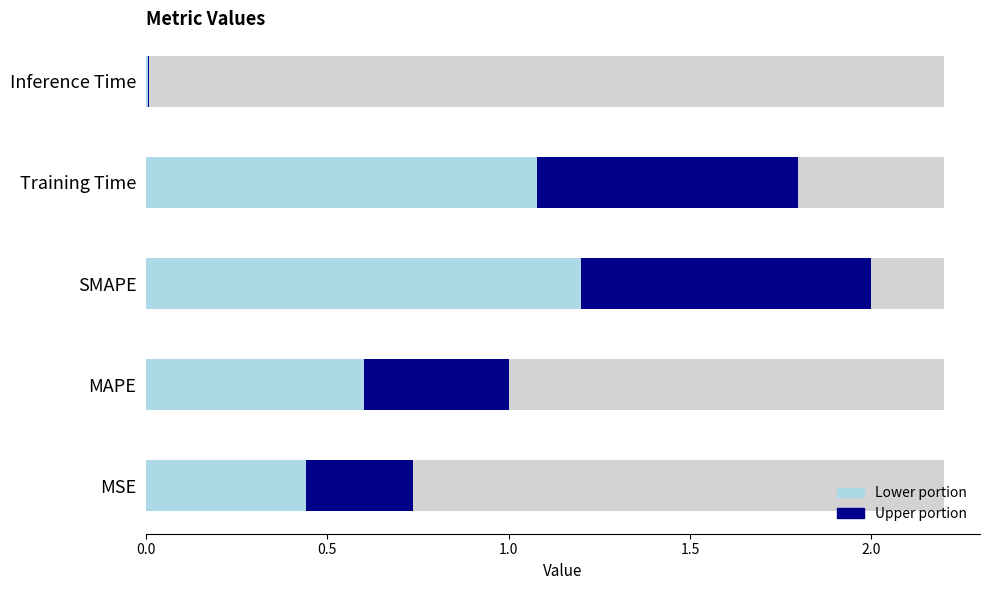

Which category has the lowest value across all series?

Inference Time